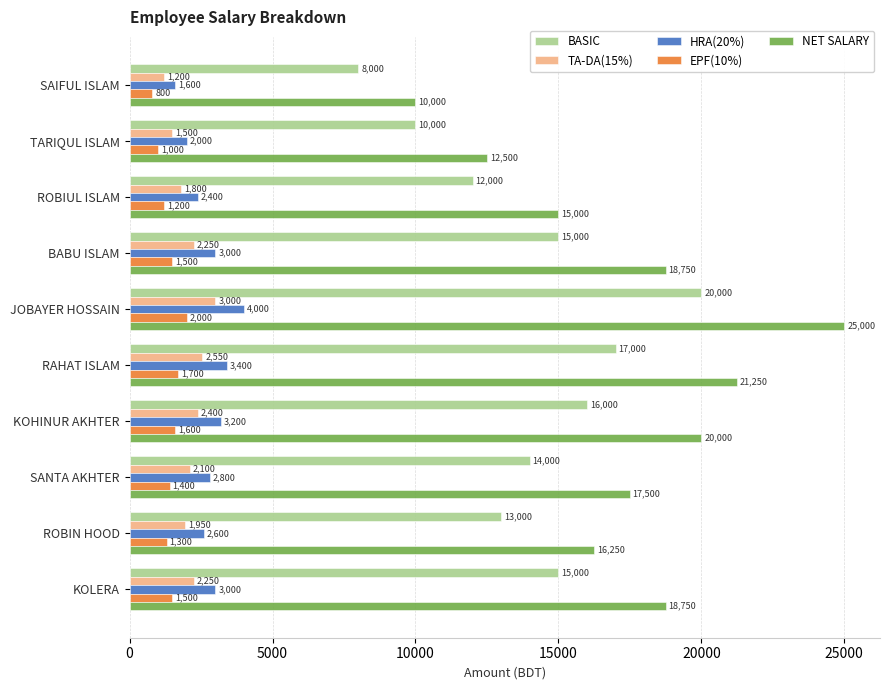

At how many categories does at least one series exceed 9347?

10